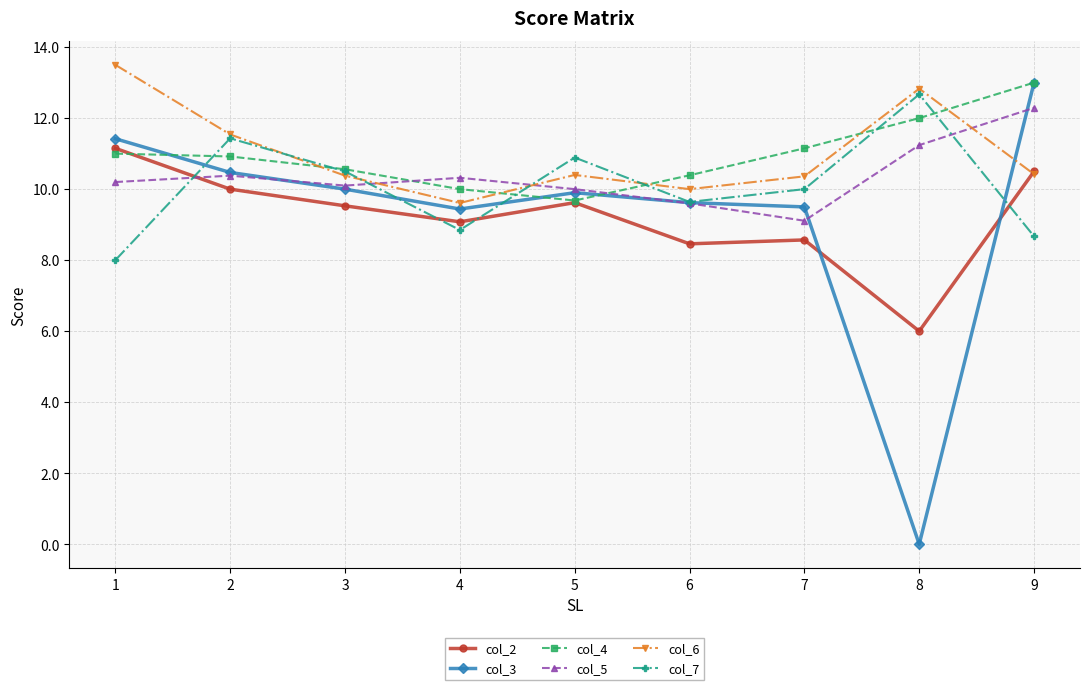

What is the value of the col_7 point at the 1st from the left?

8.0